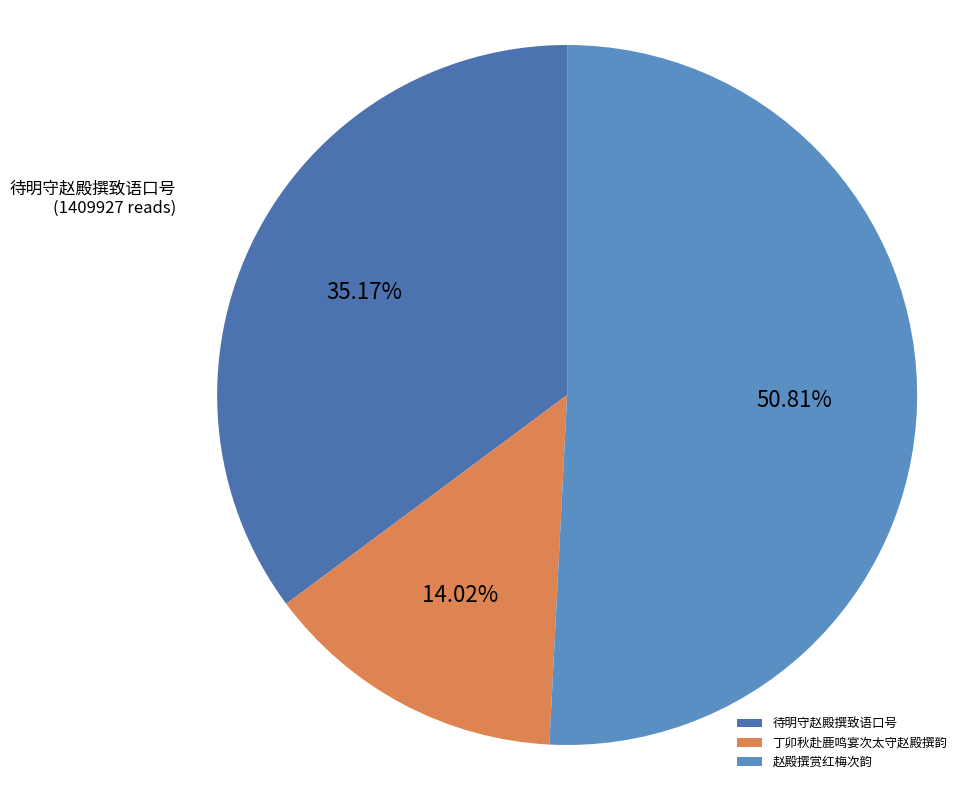

Is 丁卯秋赴鹿鸣宴次太守赵殿撰韵 the majority of the pie?

No